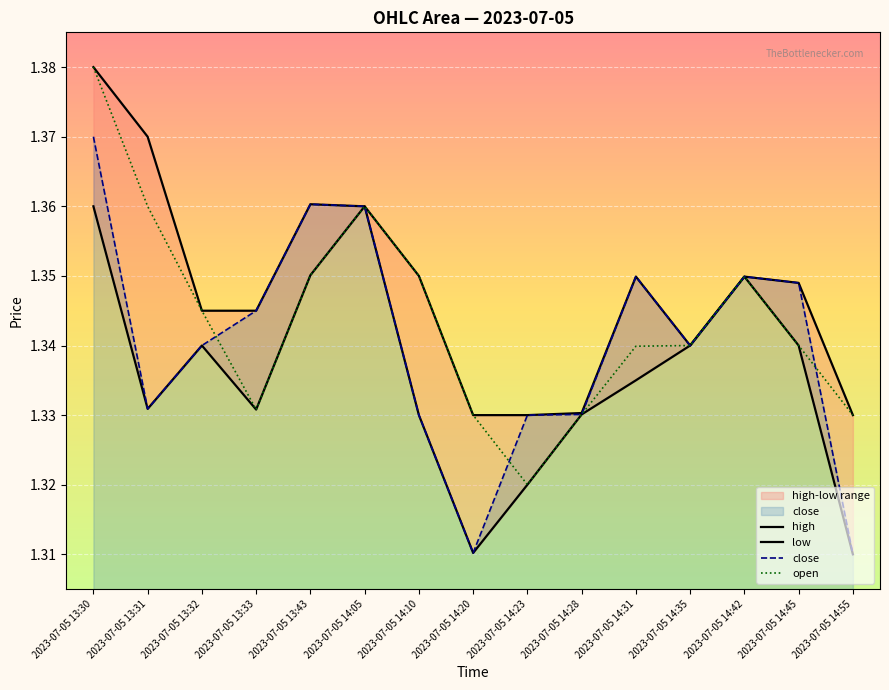

How many categories are shown in the chart?

15